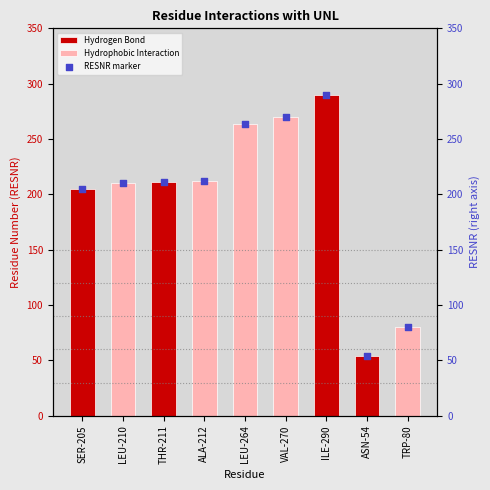

What is the change in value from VAL-270 to ILE-290?

+20